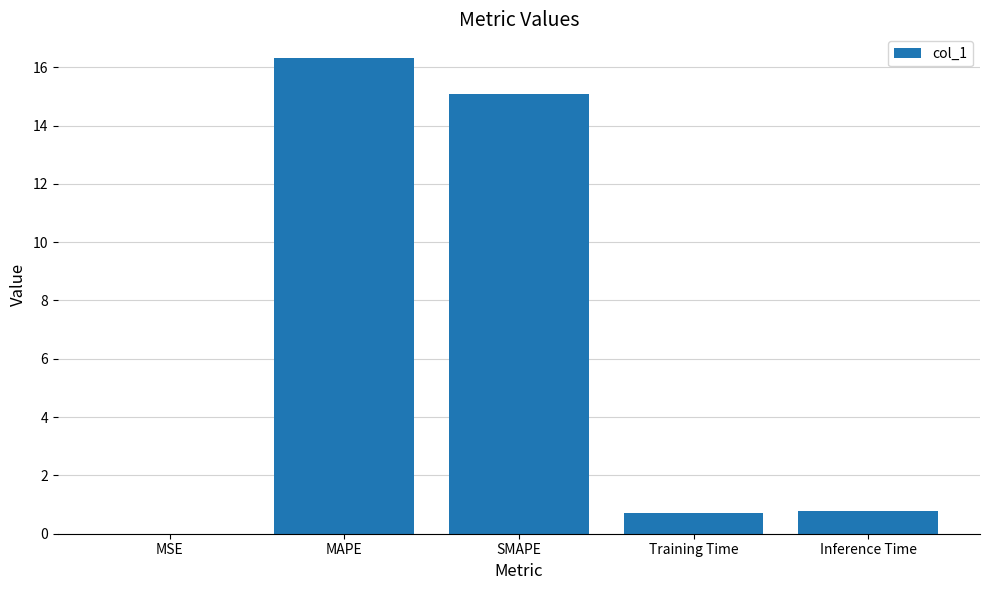

True or false: the data shows 16.3 at MAPE.

True